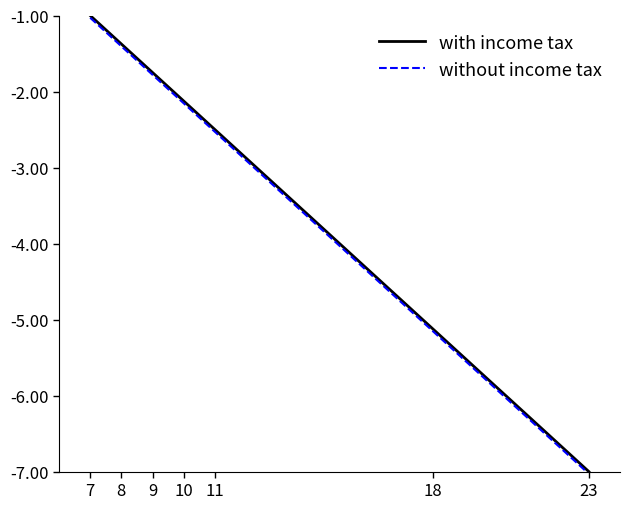

True or false: with income tax and without income tax cross at least once.

False